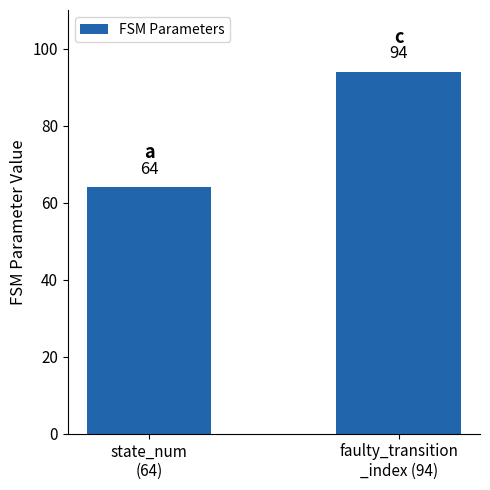

What is the difference between the values at state_num
(64) and faulty_transition
_index (94)?

30